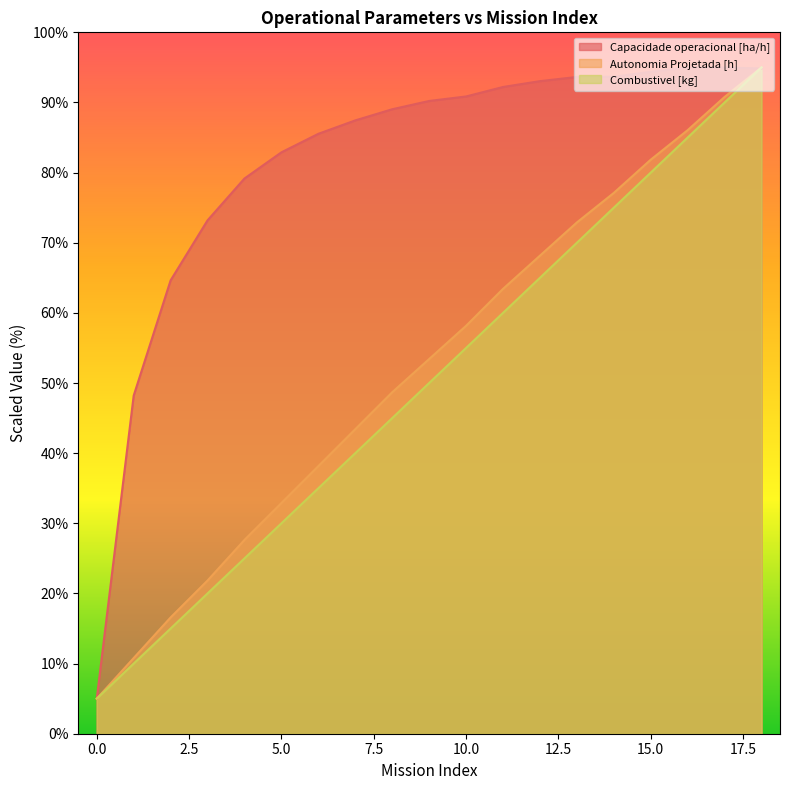

The value of Autonomia Projetada [h] at 6 is 19.7. True or false?

False